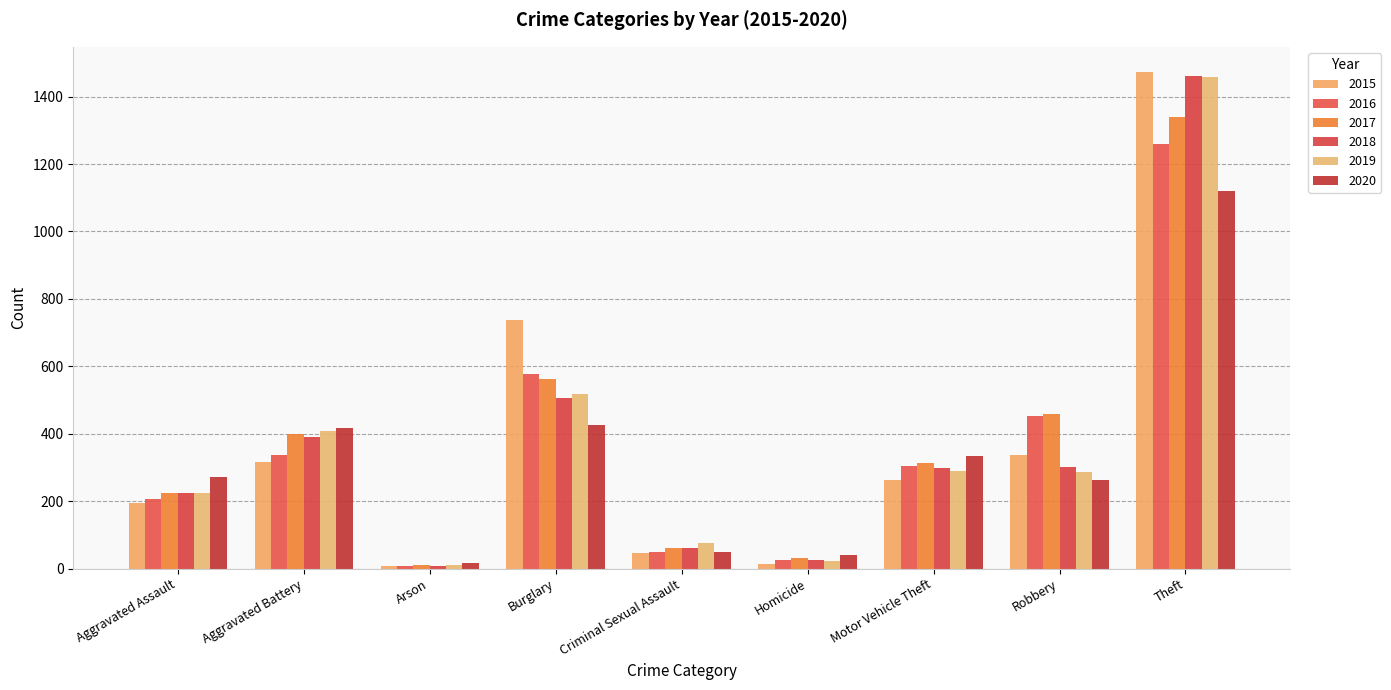

What position from the left is Aggravated Assault?

1